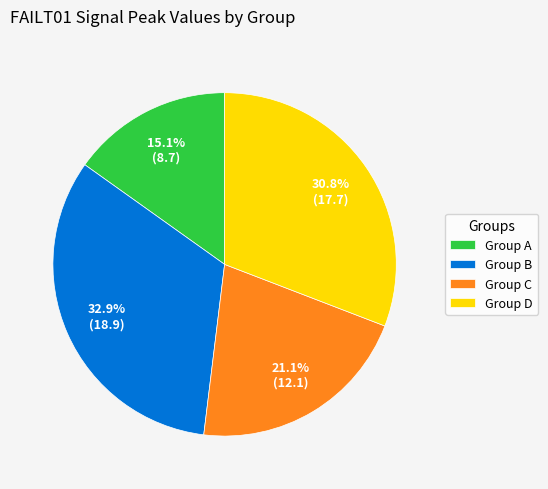

Rank the categories by value from highest to lowest.

Group B, Group D, Group C, Group A